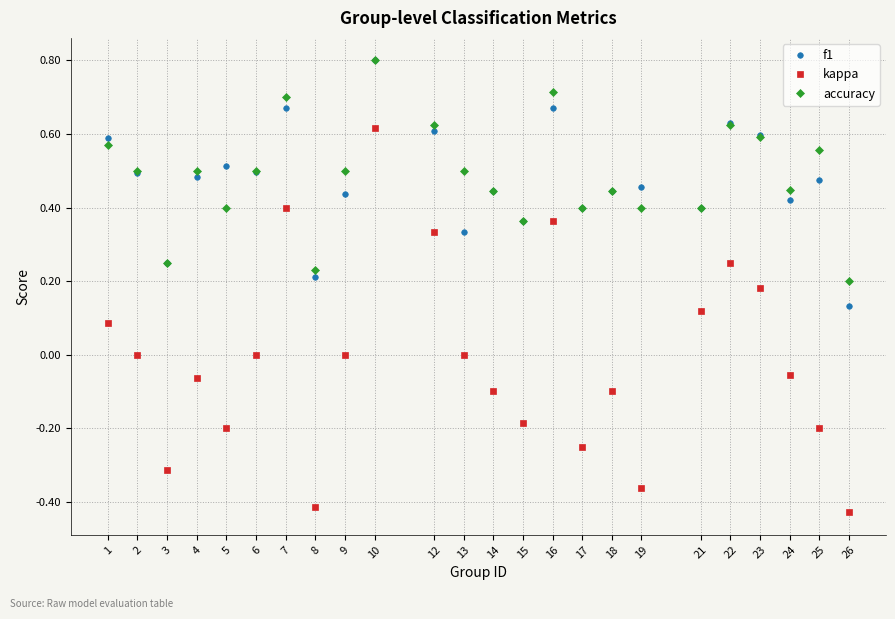

Which series has the largest range (max minus min)?

kappa